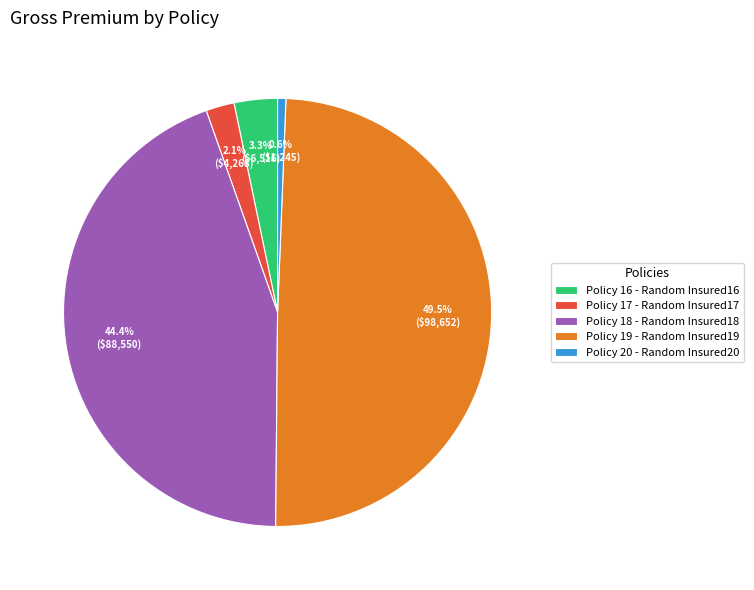

How many segments does this pie chart have?

5